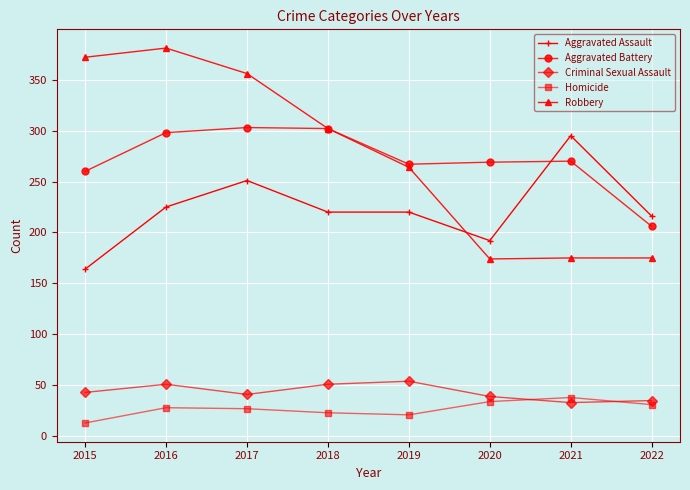

True or false: Criminal Sexual Assault has a value of 35 at 2022.

True